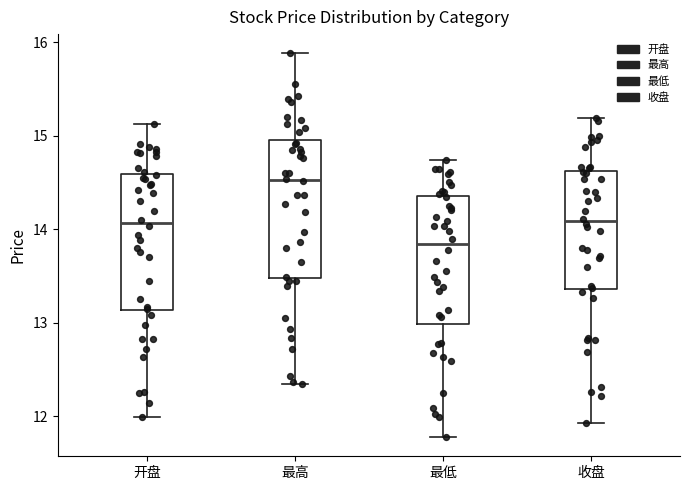

Which box has the lowest median line?

最低